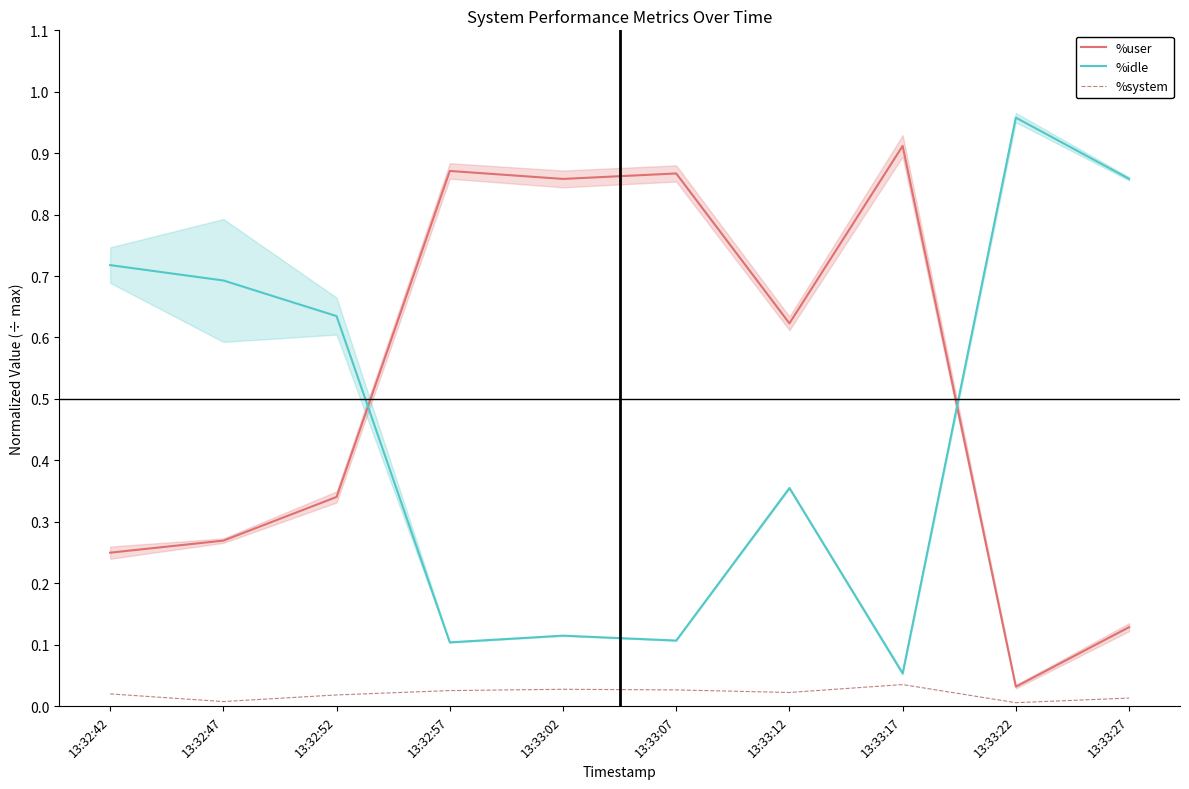

At which category does %idle reach its first local valley?

13:32:57